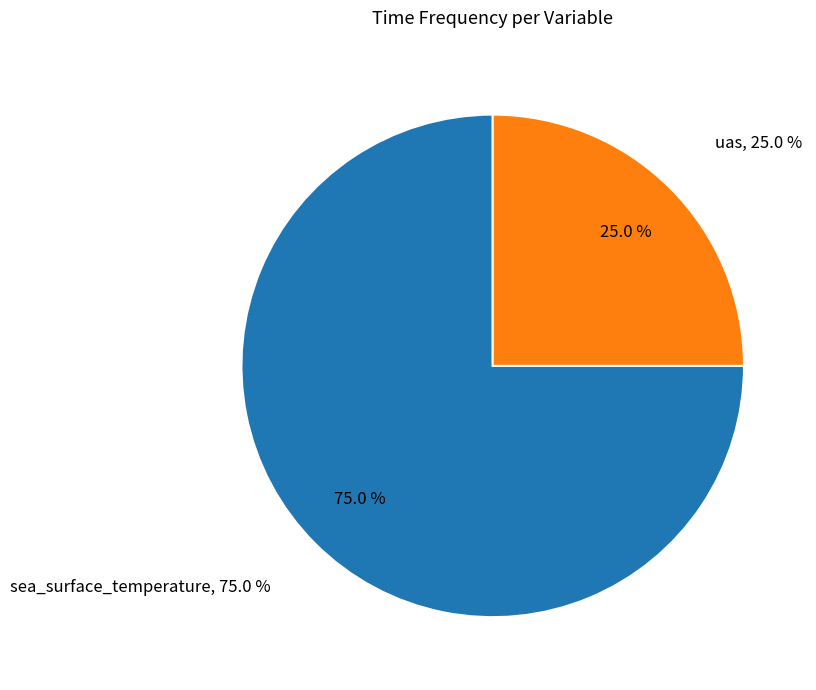

How many segments does this pie chart have?

2